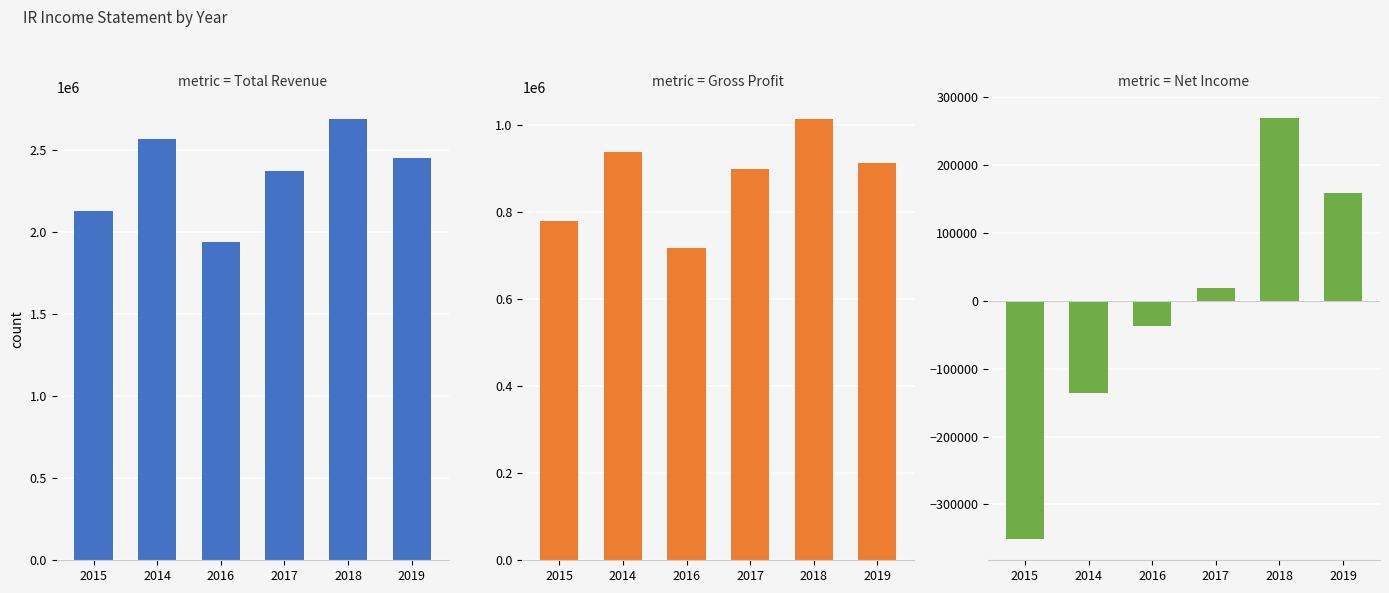

How many data points in Total Revenue are less than 2451900?

3